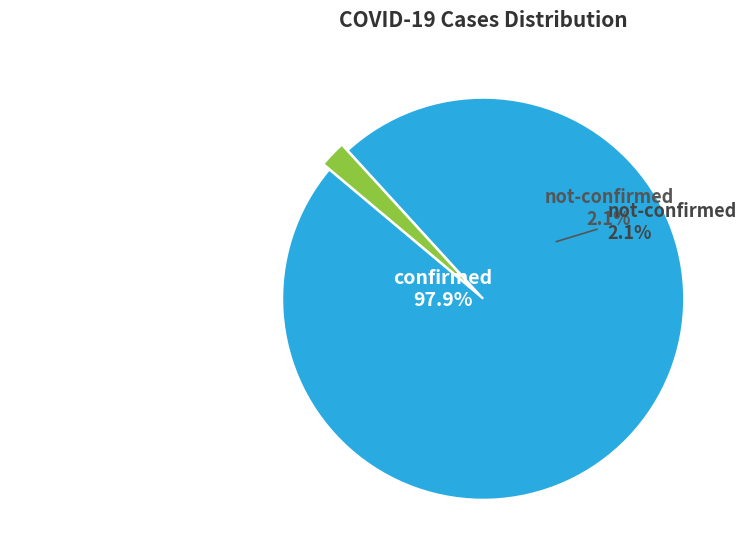

Which series changed the most between 18 and 39?

confirmed